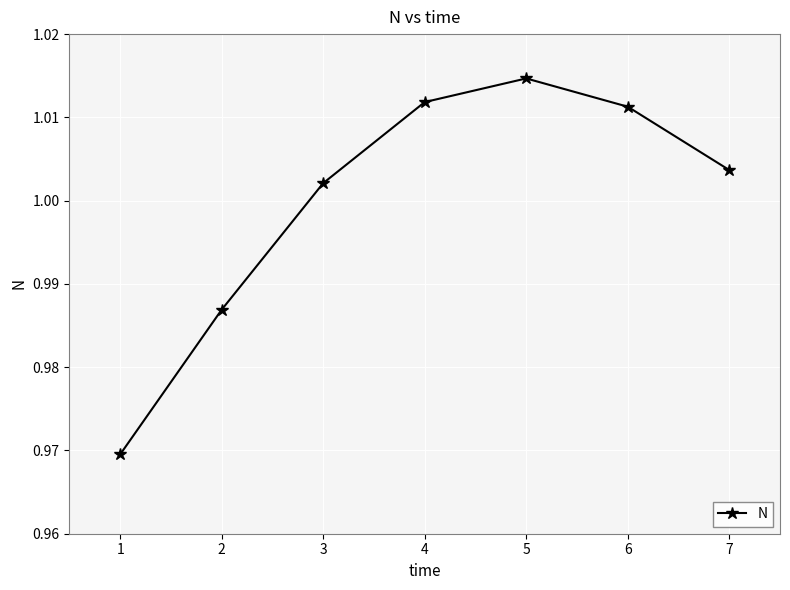

How many interior local peaks (higher than both neighbors) does the data have?

1